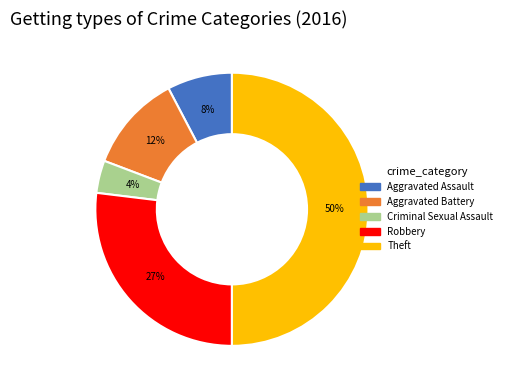

To the nearest percent, what is the difference between the Criminal Sexual Assault and Aggravated Assault slice percentages?

4%